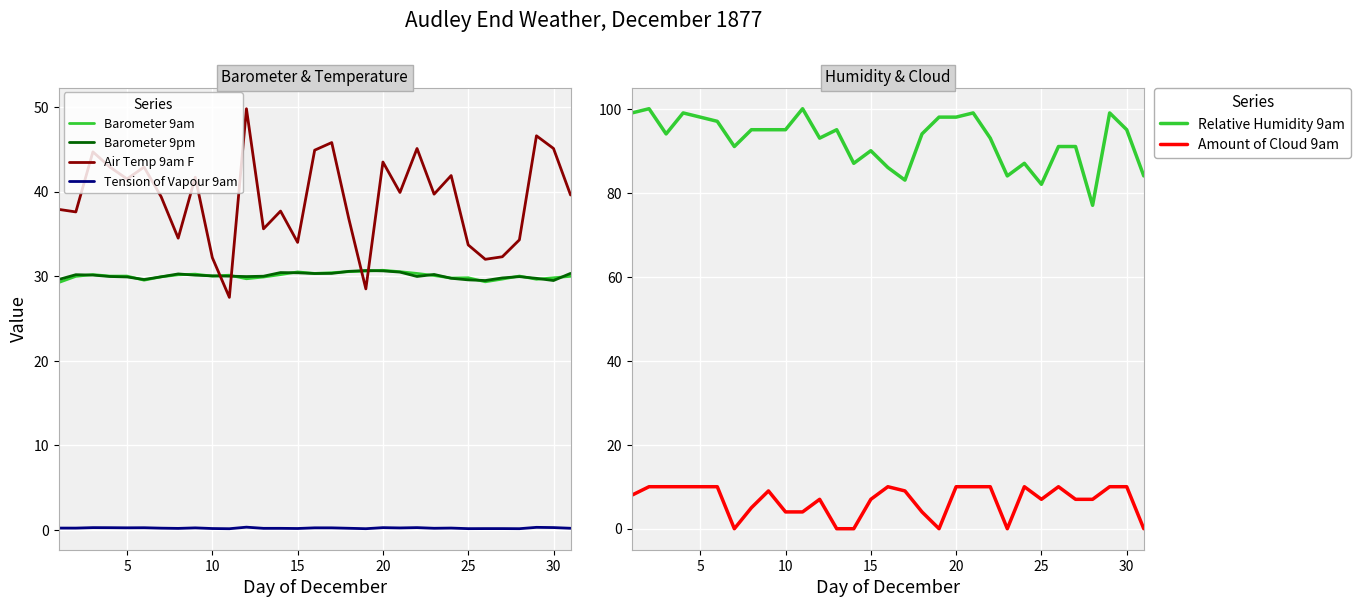

True or false: Tension of Vapour 9am and Barometer 9am intersect in this chart.

False